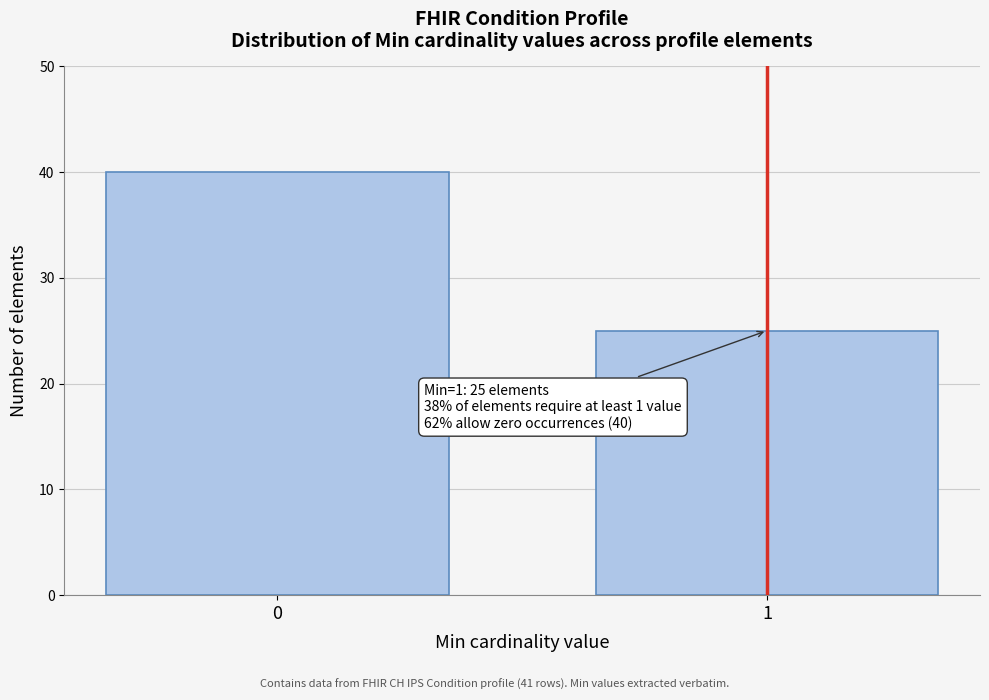

Reading left to right, what are all the values shown in this chart?

40	25